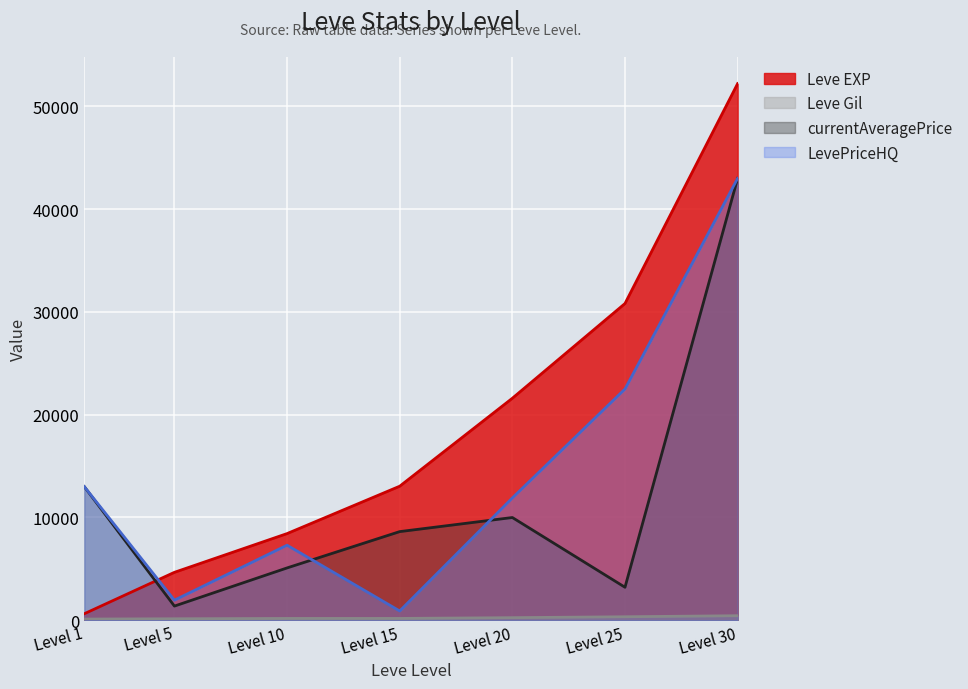

What is the difference between the maximum and minimum values in the Leve Gil series?

326.0